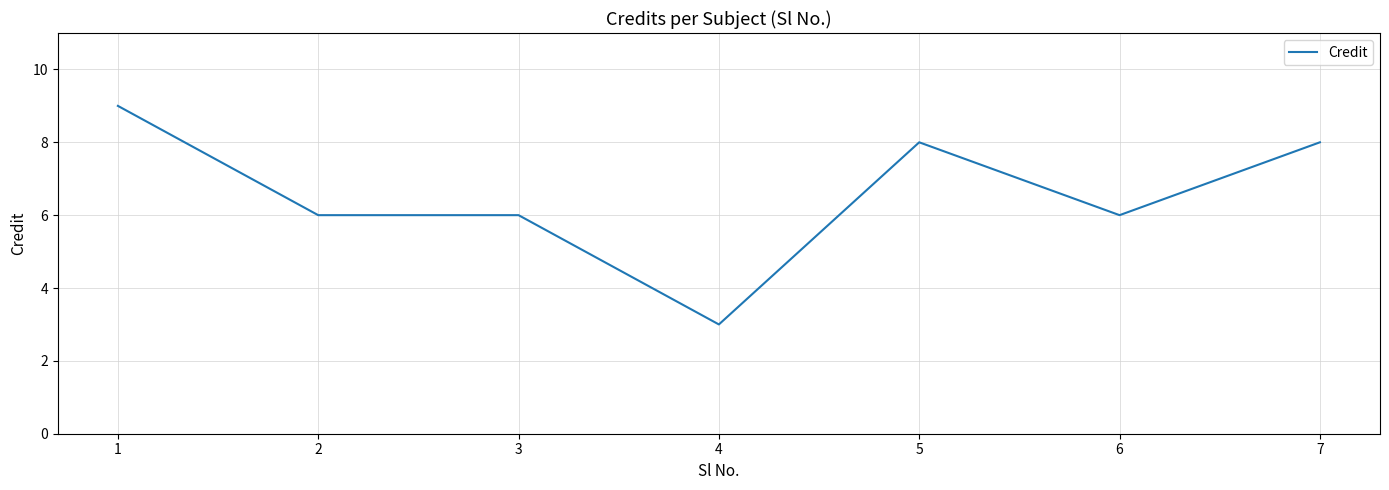

What is the change in value from 4 to 7?

+5